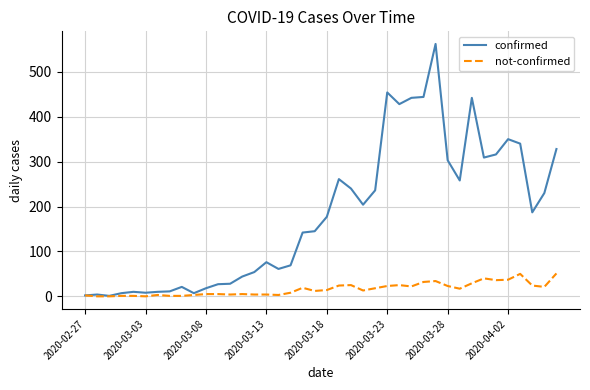

What is the greatest value displayed?

562